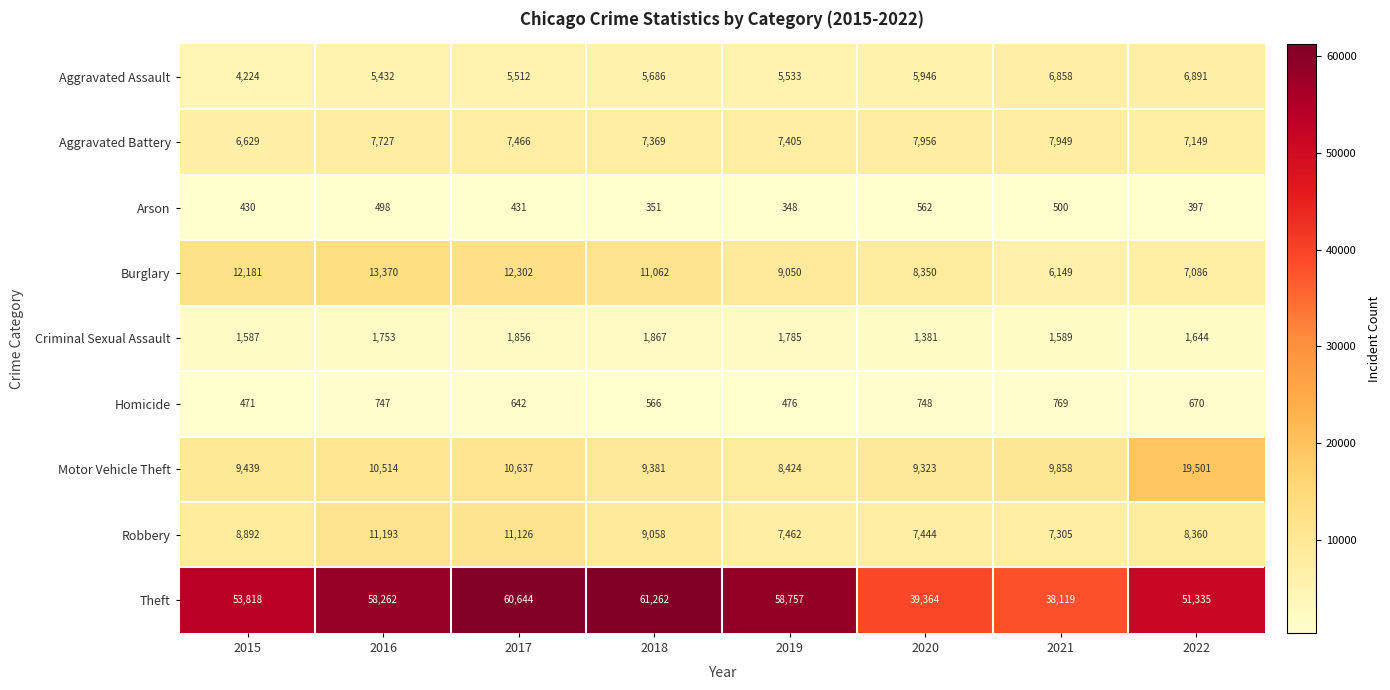

At which category is the sum across all series the highest?

2017